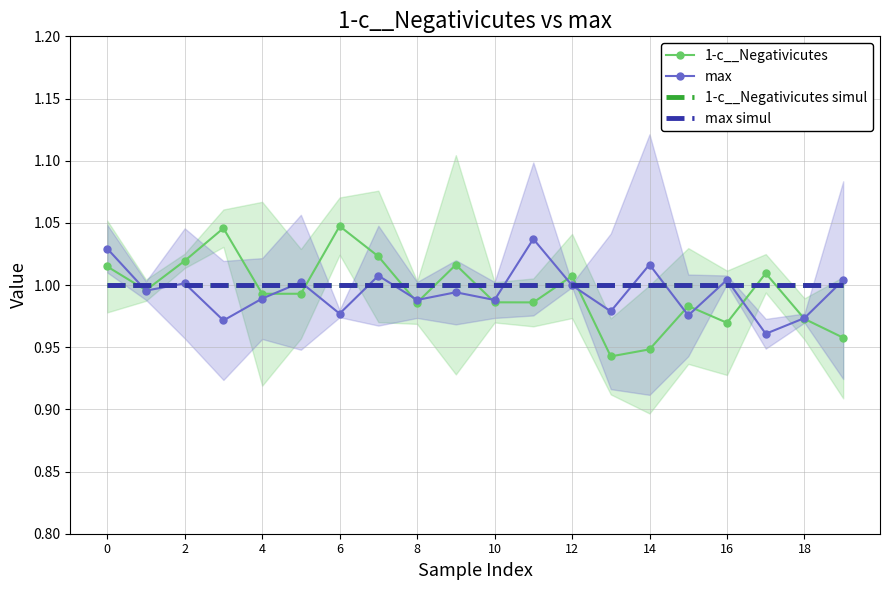

Reading right to left, extract all data points from this chart.

1-c__Negativicutes: 1.0	1.0	1.0	1.0	1.0	0.9	0.9	1.0	1.0	1.0	1.0	1.0	1.0	1.0	1.0	1.0	1.0	1.0	1.0	1.0
max: 1.0	1.0	1.0	1.0	1.0	1.0	1.0	1.0	1.0	1.0	1.0	1.0	1.0	1.0	1.0	1.0	1.0	1.0	1.0	1.0
1-c__Negativicutes simul: 1.0	1.0	1.0	1.0	1.0	1.0	1.0	1.0	1.0	1.0	1.0	1.0	1.0	1.0	1.0	1.0	1.0	1.0	1.0	1.0
max simul: 1.0	1.0	1.0	1.0	1.0	1.0	1.0	1.0	1.0	1.0	1.0	1.0	1.0	1.0	1.0	1.0	1.0	1.0	1.0	1.0